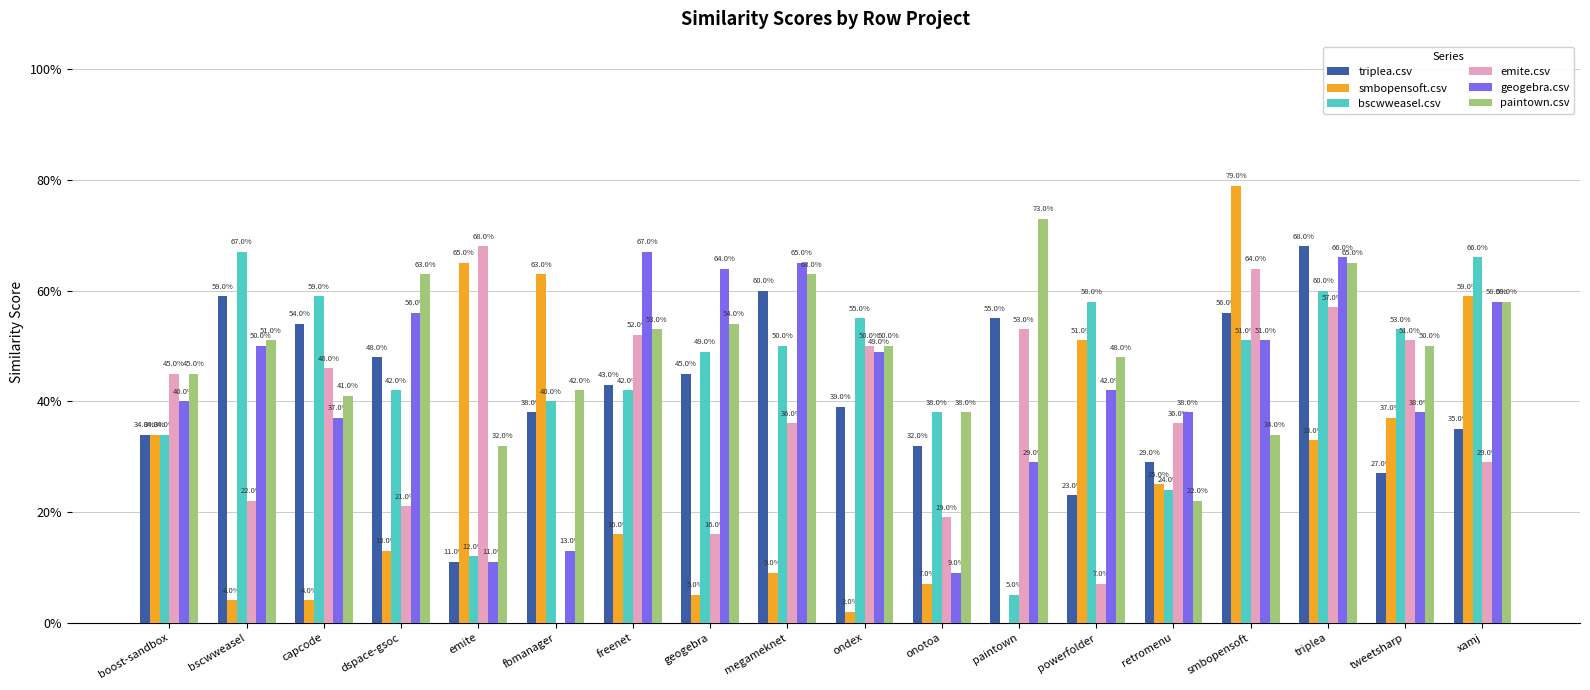

Reading left to right, extract all data points from this chart.

triplea.csv: boost-sandbox=0.3	bscwweasel=0.6	capcode=0.5	dspace-gsoc=0.5	emite=0.1	fbmanager=0.4	freenet=0.4	geogebra=0.5	megameknet=0.6	ondex=0.4	onotoa=0.3	paintown=0.6	powerfolder=0.2	retromenu=0.3	smbopensoft=0.6	triplea=0.7	tweetsharp=0.3	xamj=0.3
smbopensoft.csv: boost-sandbox=0.3	bscwweasel=0.0	capcode=0.0	dspace-gsoc=0.1	emite=0.7	fbmanager=0.6	freenet=0.2	geogebra=0.1	megameknet=0.1	ondex=0.0	onotoa=0.1	paintown=0.0	powerfolder=0.5	retromenu=0.2	smbopensoft=0.8	triplea=0.3	tweetsharp=0.4	xamj=0.6
bscwweasel.csv: boost-sandbox=0.3	bscwweasel=0.7	capcode=0.6	dspace-gsoc=0.4	emite=0.1	fbmanager=0.4	freenet=0.4	geogebra=0.5	megameknet=0.5	ondex=0.6	onotoa=0.4	paintown=0.1	powerfolder=0.6	retromenu=0.2	smbopensoft=0.5	triplea=0.6	tweetsharp=0.5	xamj=0.7
emite.csv: boost-sandbox=0.5	bscwweasel=0.2	capcode=0.5	dspace-gsoc=0.2	emite=0.7	fbmanager=0.0	freenet=0.5	geogebra=0.2	megameknet=0.4	ondex=0.5	onotoa=0.2	paintown=0.5	powerfolder=0.1	retromenu=0.4	smbopensoft=0.6	triplea=0.6	tweetsharp=0.5	xamj=0.3
geogebra.csv: boost-sandbox=0.4	bscwweasel=0.5	capcode=0.4	dspace-gsoc=0.6	emite=0.1	fbmanager=0.1	freenet=0.7	geogebra=0.6	megameknet=0.7	ondex=0.5	onotoa=0.1	paintown=0.3	powerfolder=0.4	retromenu=0.4	smbopensoft=0.5	triplea=0.7	tweetsharp=0.4	xamj=0.6
paintown.csv: boost-sandbox=0.5	bscwweasel=0.5	capcode=0.4	dspace-gsoc=0.6	emite=0.3	fbmanager=0.4	freenet=0.5	geogebra=0.5	megameknet=0.6	ondex=0.5	onotoa=0.4	paintown=0.7	powerfolder=0.5	retromenu=0.2	smbopensoft=0.3	triplea=0.7	tweetsharp=0.5	xamj=0.6